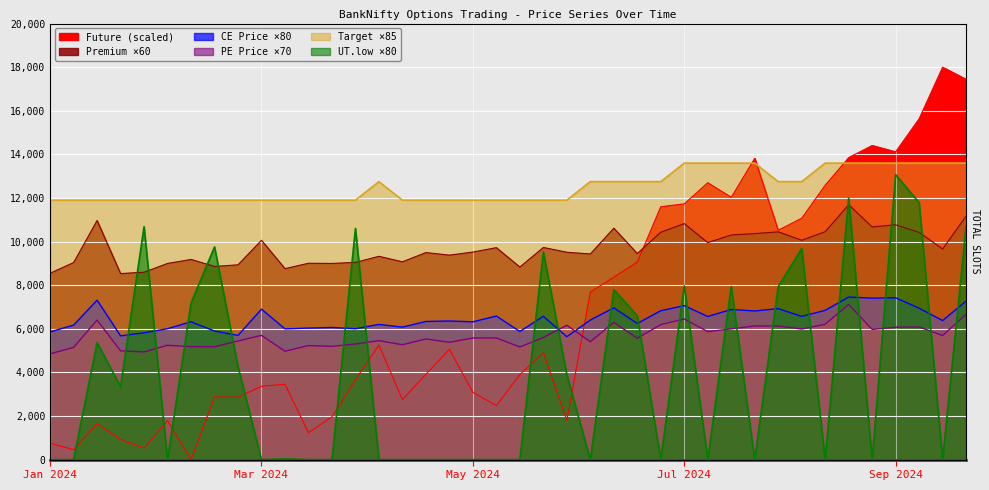

What is the label of the 39th point from the left?

2024-09-25